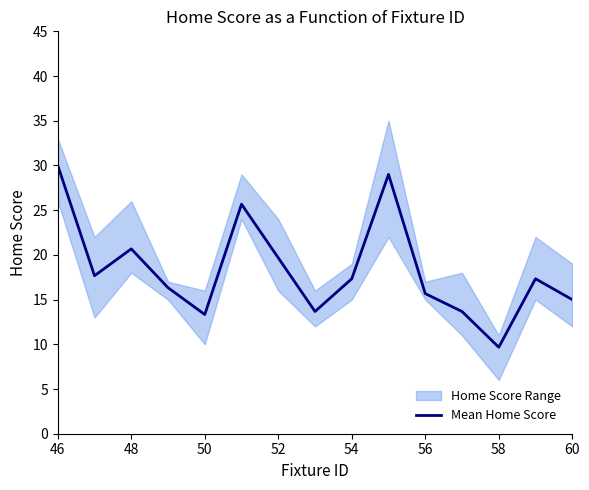

How many lines are shown in the chart?

1